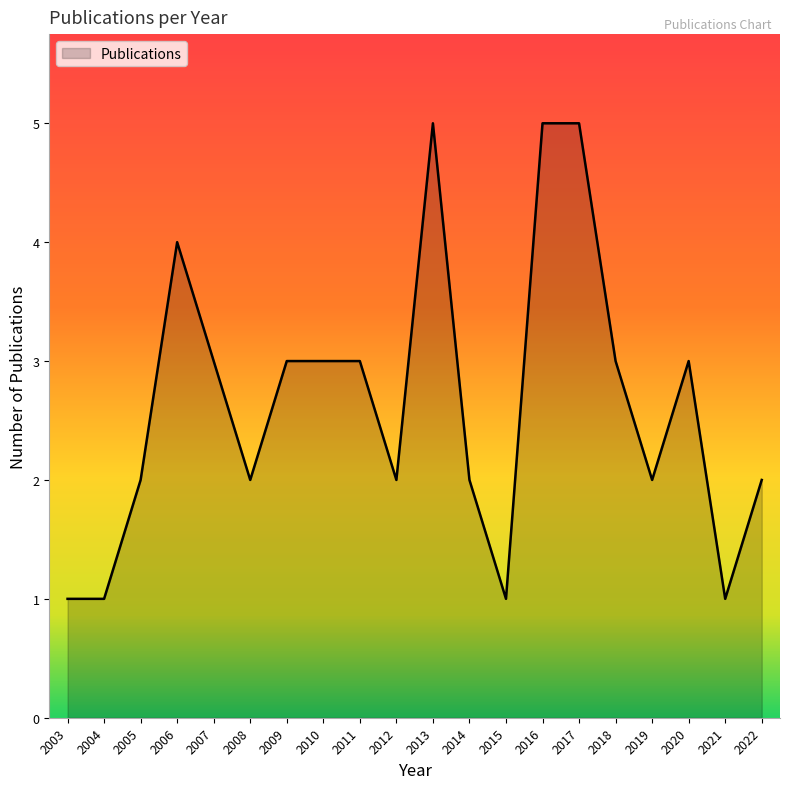

Approximately how many times larger is the value at 2008 compared to 2004?

2.0